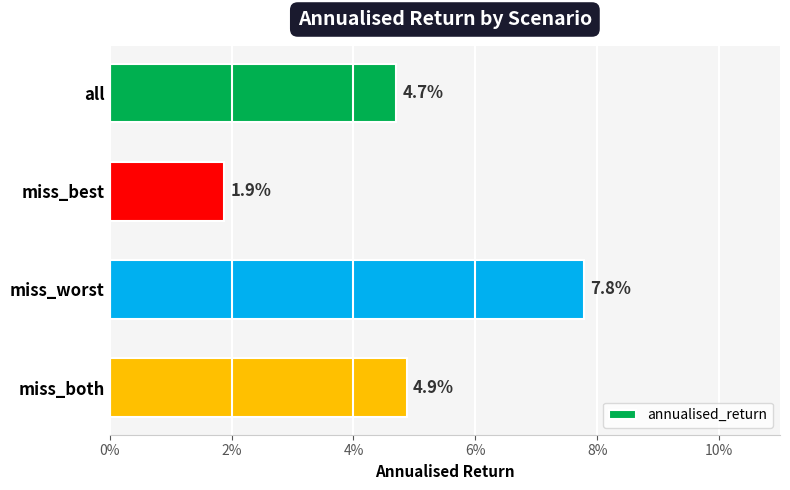

Does the chart contain stacked bars?

No